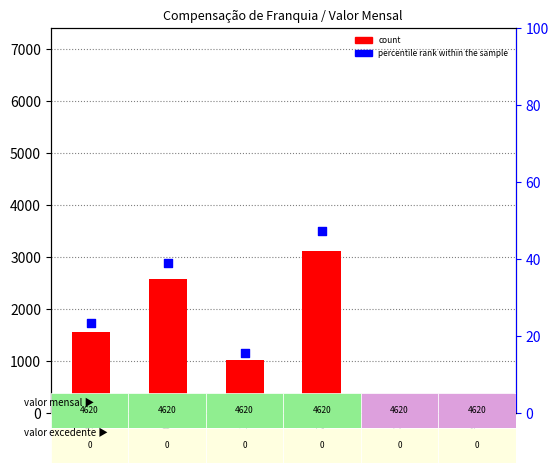

Which series has the largest Y range (max minus min)?

count